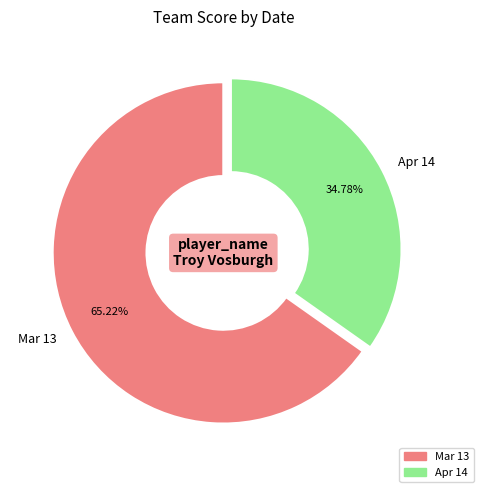

Does any single category account for the majority?

Yes